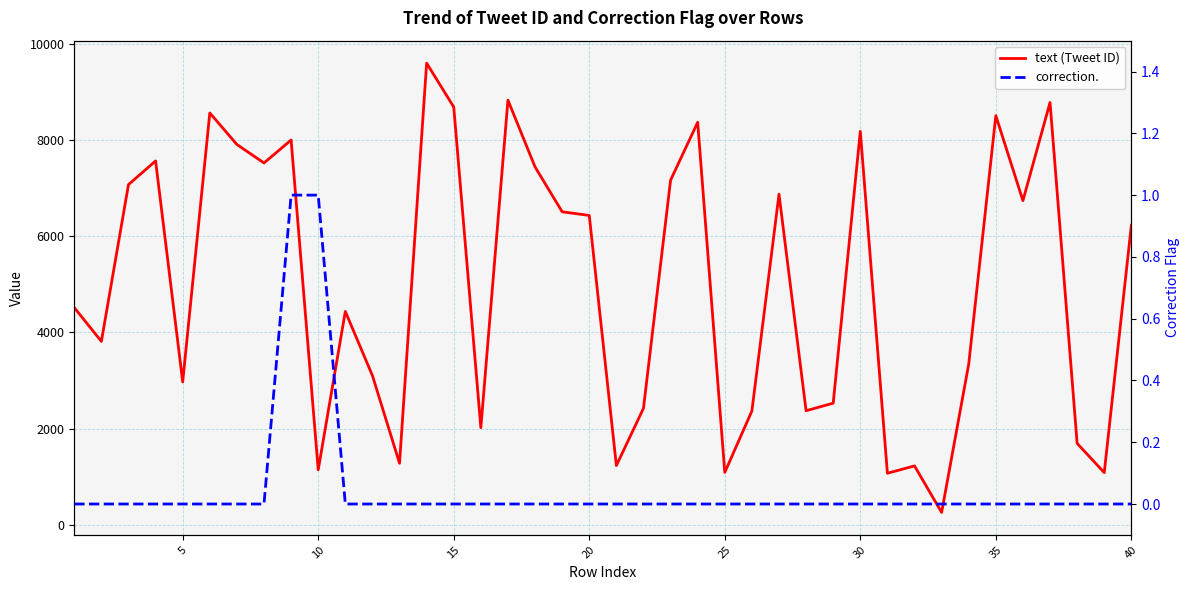

True or false: correction. and text (Tweet ID) cross at least once.

False